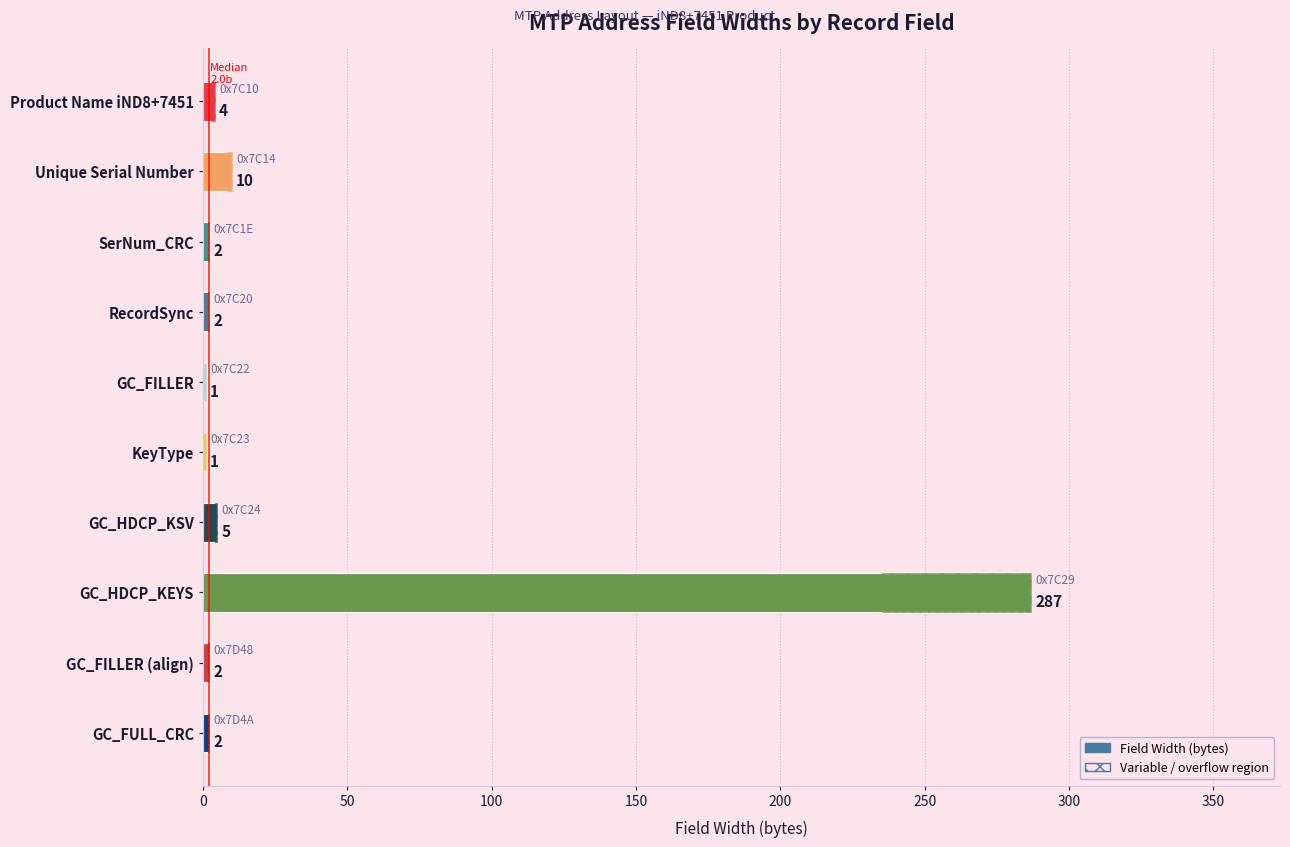

Approximately how many times larger is the value at GC_FILLER (align) compared to SerNum_CRC?

1.0